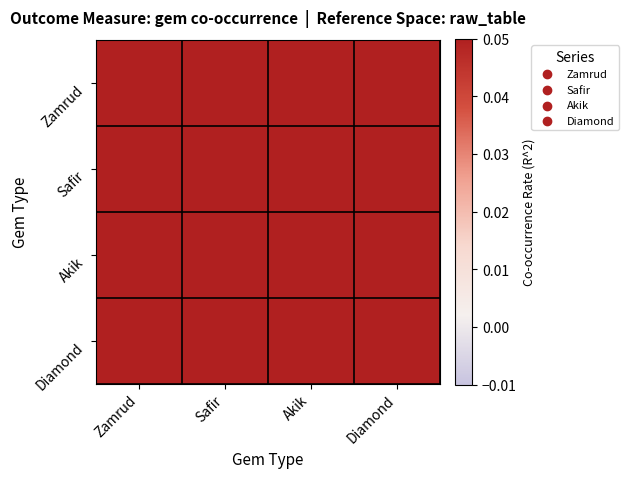

Count the number of categories in the chart.

4